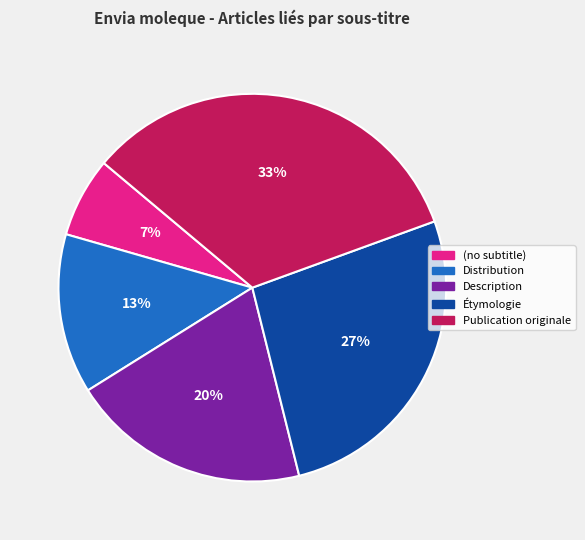

Between Étymologie and Publication originale, which is larger?

Publication originale